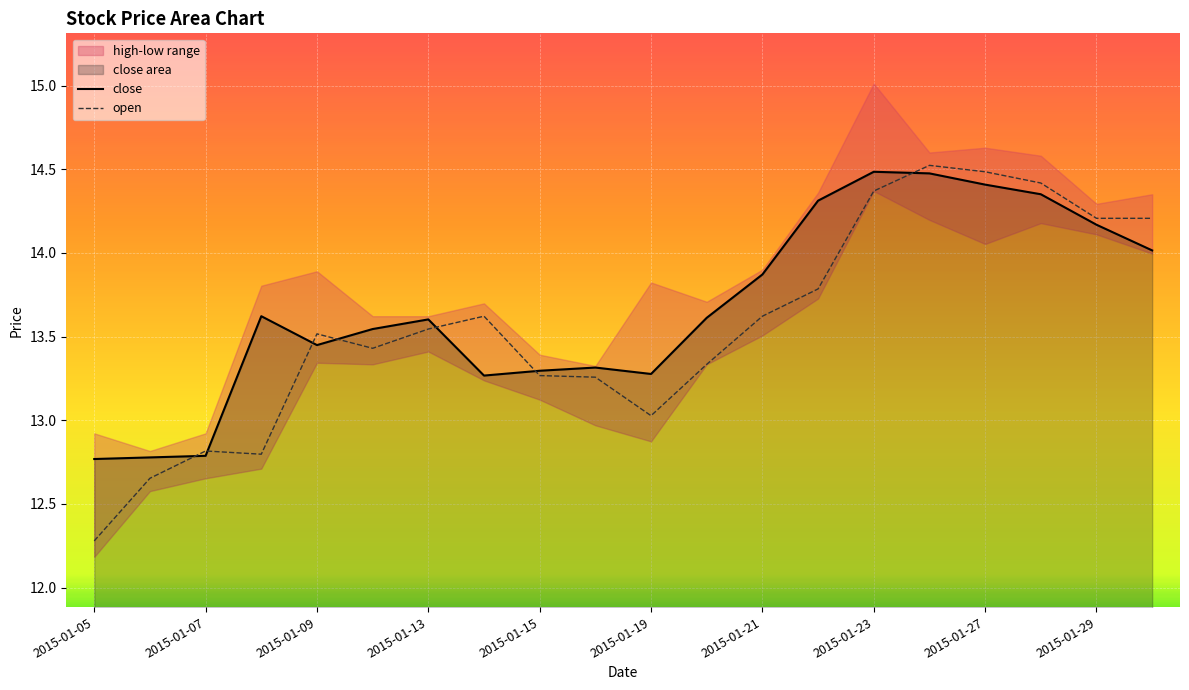

What is the sum of all values?

273.4